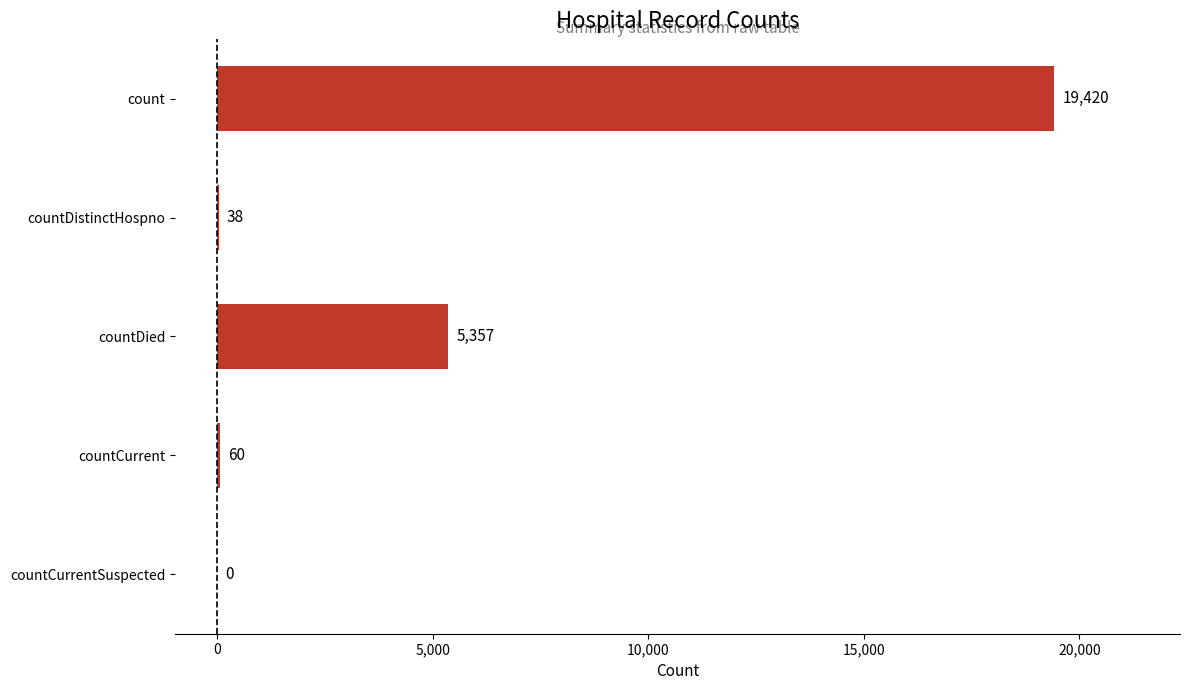

Is it true that the value at countDied is 5357?

True